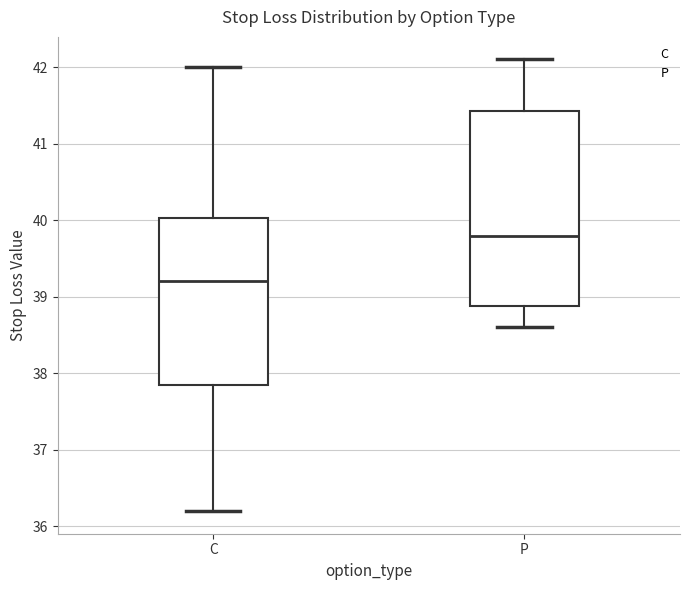

Reading left to right, transcribe this box plot: for each box, give where its median line is, the range the box spans, and where its two whiskers end, as read against the y-axis. The values are not printed on the chart, so give them approximately, as read against the axis.

C: median 39.2, box 37.9 to 40.0, whiskers 36.2 to 42.0
P: median 39.8, box 38.9 to 41.4, whiskers 38.6 to 42.1